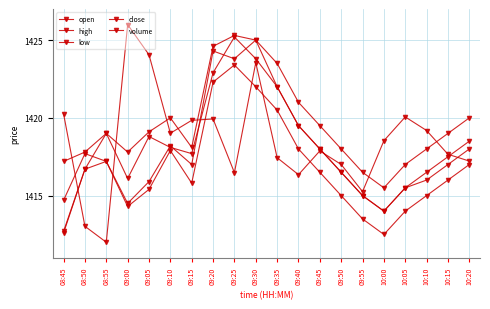

What position from the left is 09:20?

8